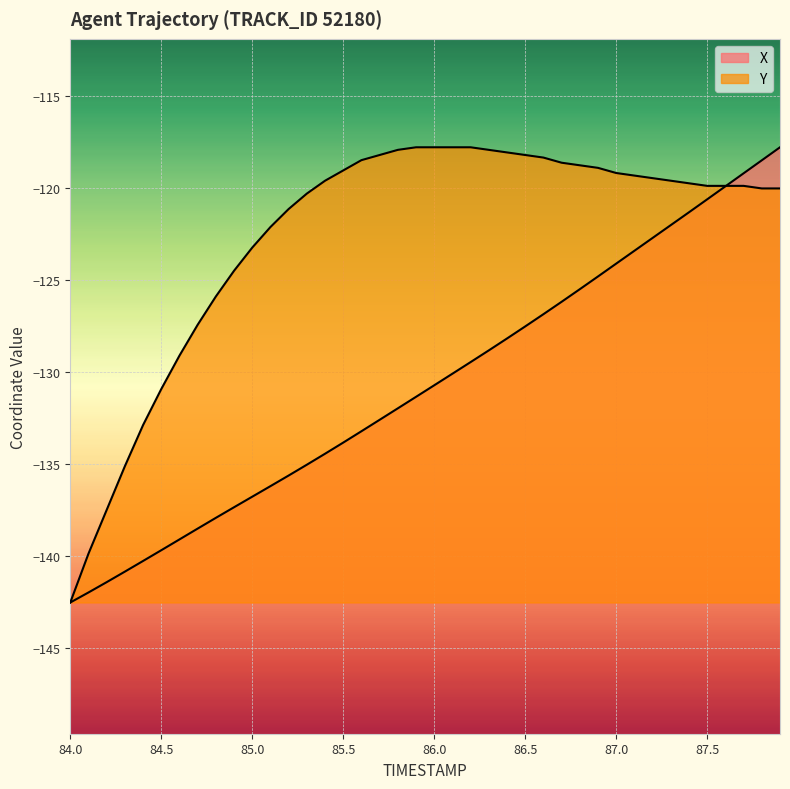

How many lines are shown in the chart?

2